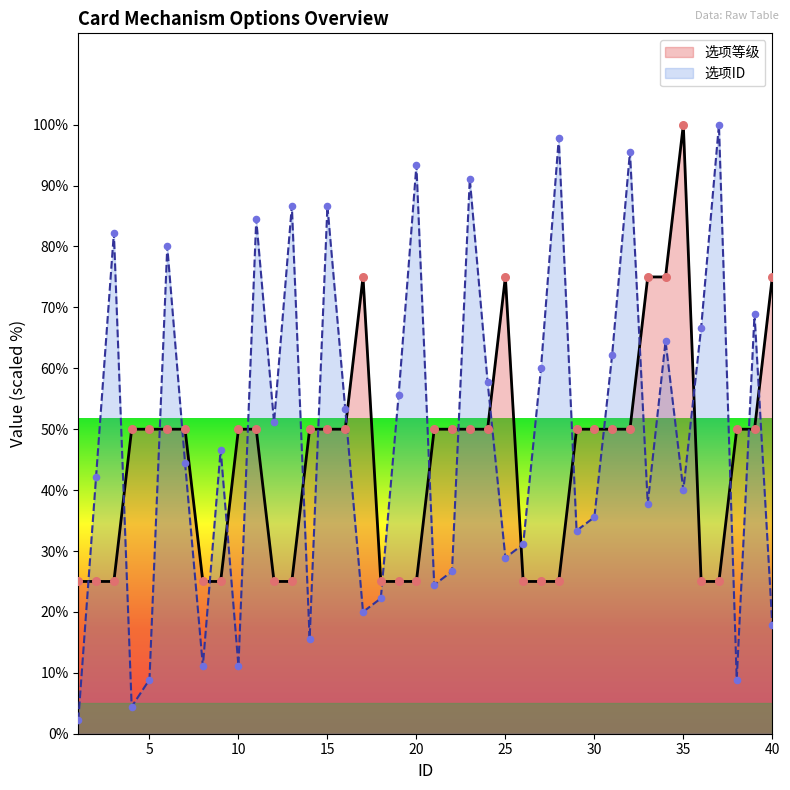

Which series has the widest spread of Y values?

选项ID